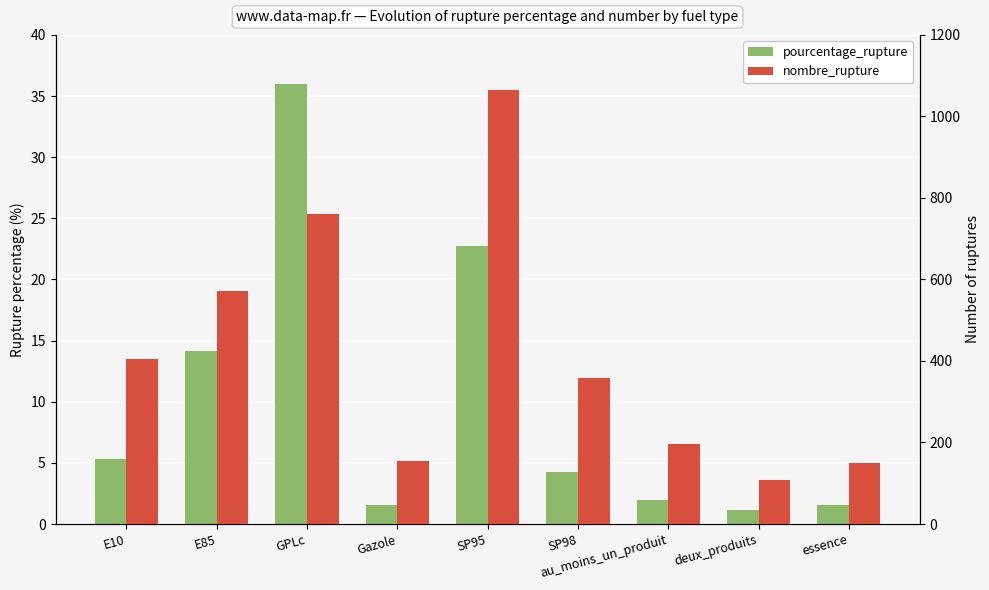

Reading left to right, extract all data points from this chart.

pourcentage_rupture: E10=5.3	E85=14.1	GPLc=36.0	Gazole=1.6	SP95=22.7	SP98=4.3	au_moins_un_produit=2.0	deux_produits=1.1	essence=1.5
nombre_rupture: E10=406.0	E85=572.0	GPLc=760.0	Gazole=155.0	SP95=1064.0	SP98=357.0	au_moins_un_produit=196.0	deux_produits=109.0	essence=150.0